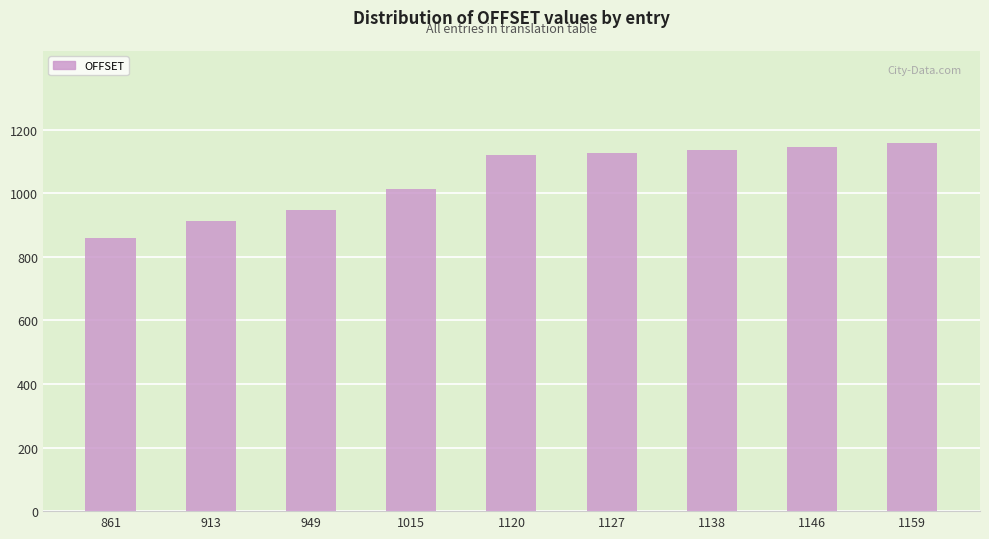

What is the difference between the maximum and minimum values?

298